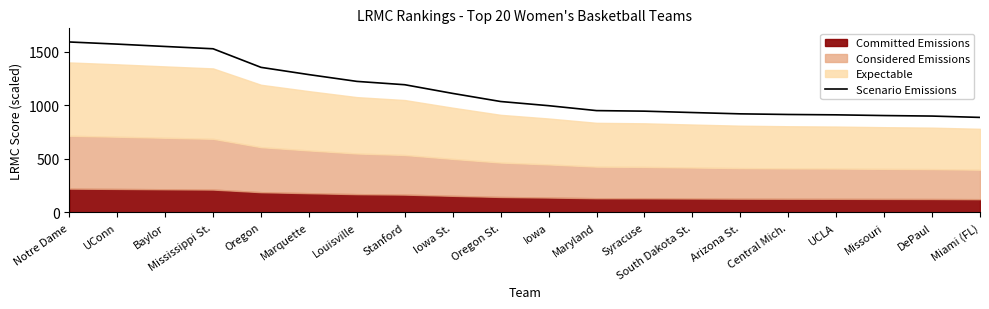

The chart shows a value of 1539.4 at Missouri. True or false?

False